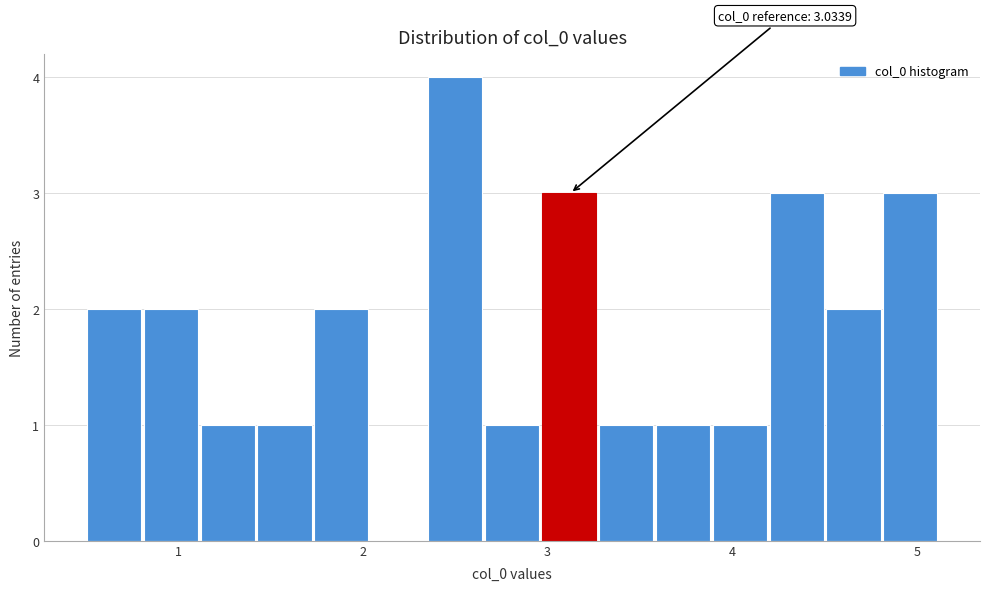

Around what value on the x-axis is the tallest bar? Give the approximate position of its centre, as read against the axis.

2.5